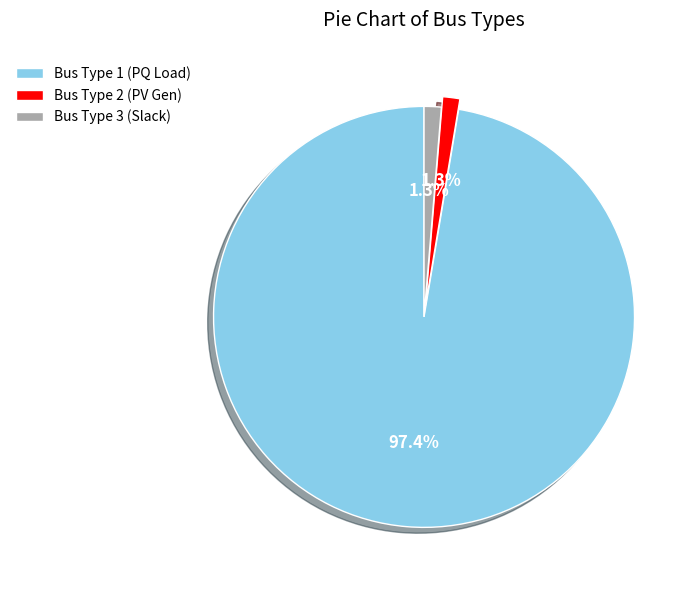

To the nearest percent, what is the average slice percentage?

33%